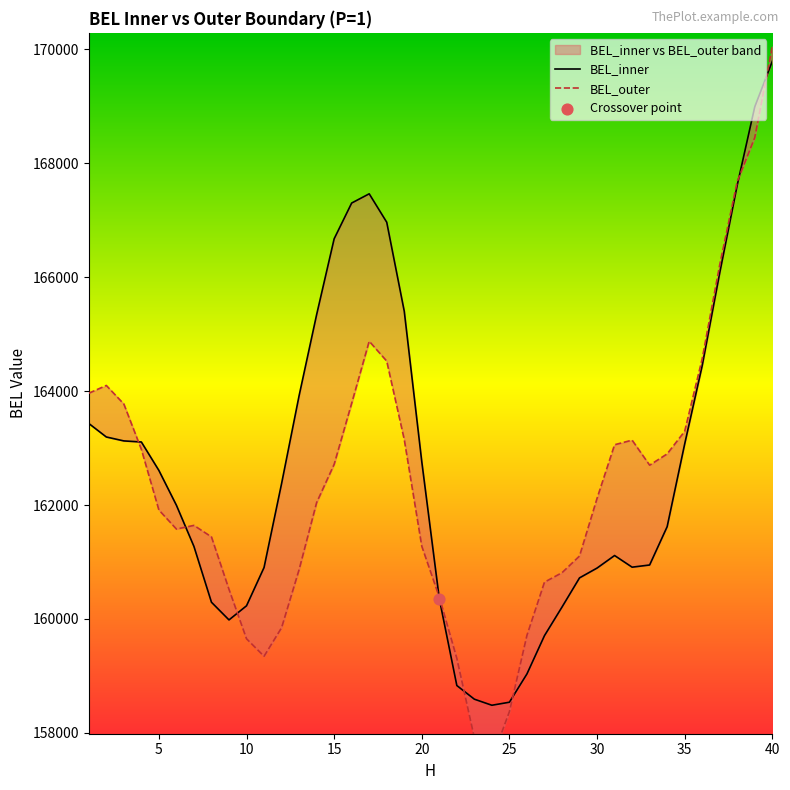

What are all the series names shown in the legend?

BEL_inner, BEL_outer